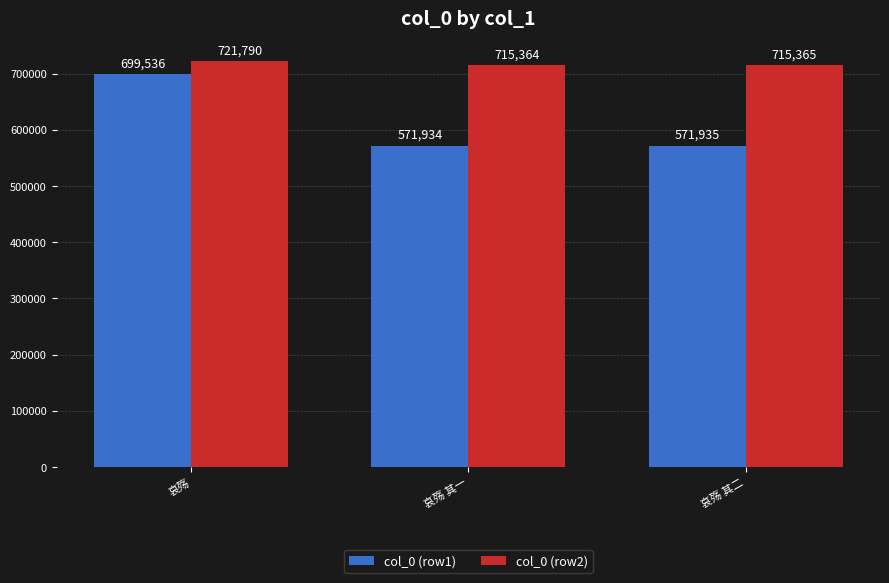

Reading left to right, transcribe all the data shown in this chart.

col_0 (row1): 699536	571934	571935
col_0 (row2): 721790	715364	715365